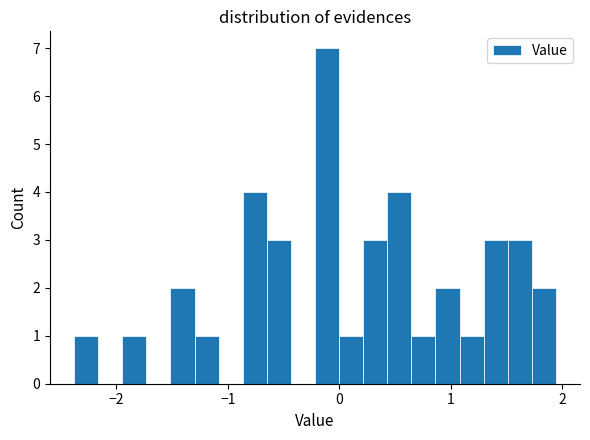

Read against the x-axis, roughly where is the centre of the tallest bar?

-0.1